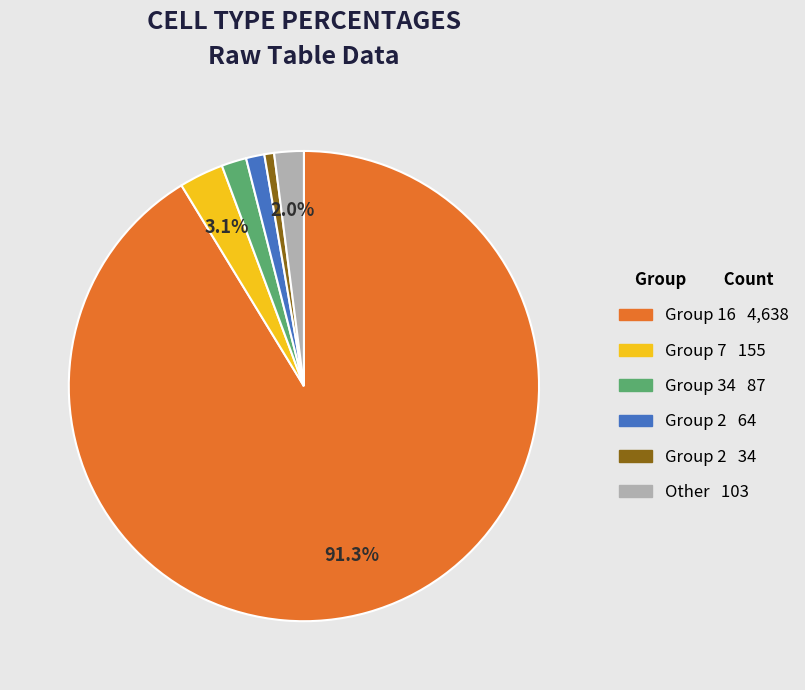

Is there any slice that represents more than half of the pie?

Yes